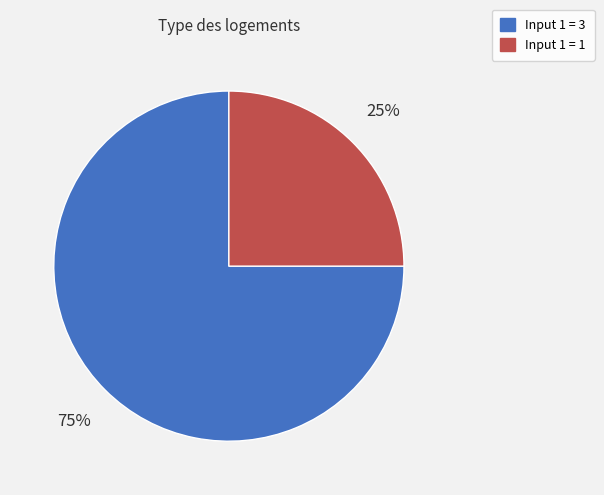

To the nearest percent, what is the average slice percentage?

50%